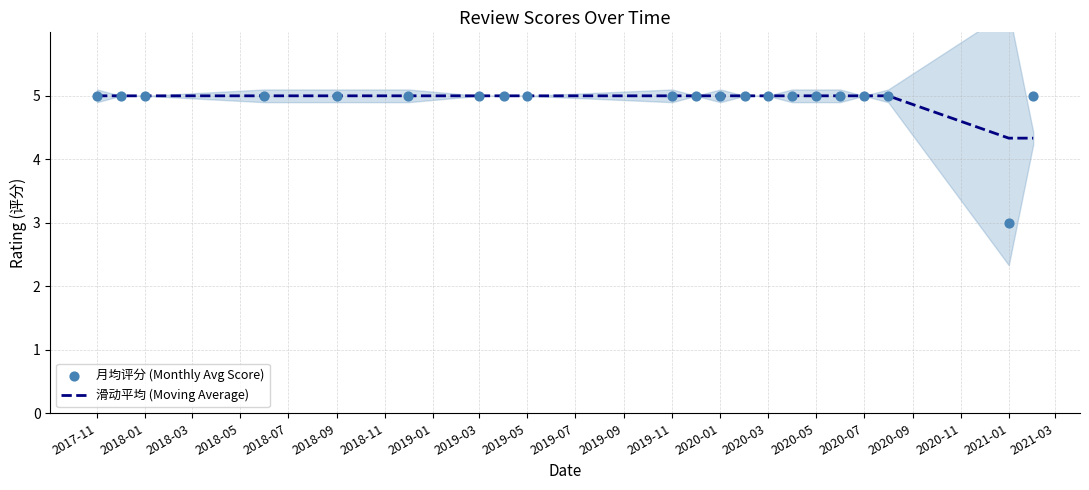

Which series has the largest total across all categories?

滑动平均 (Moving Average)